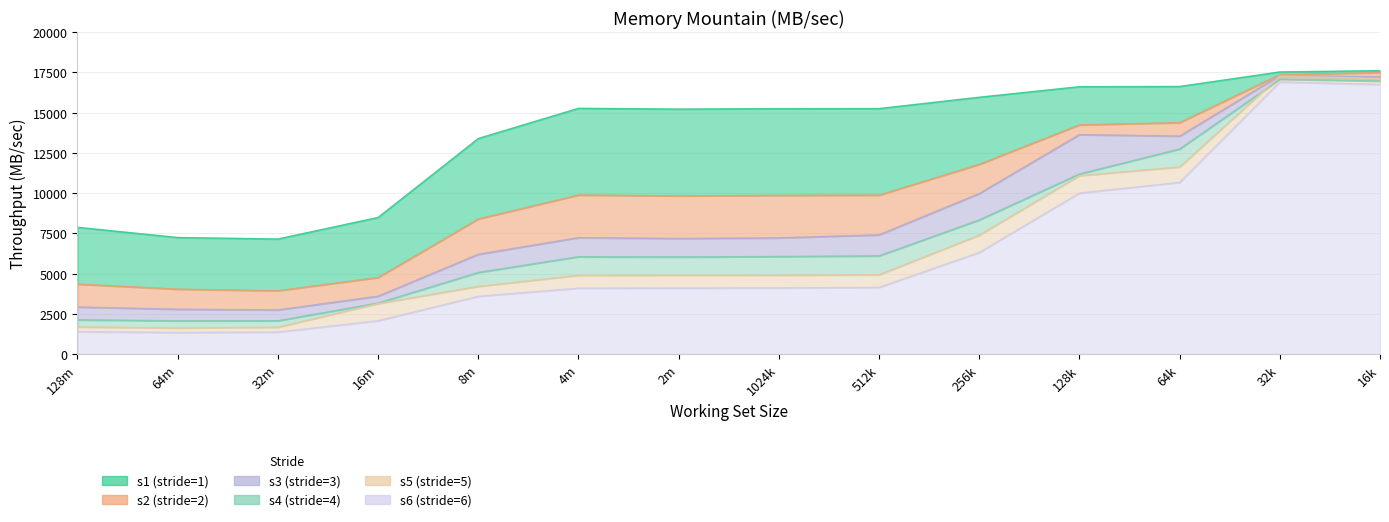

True or false: s4 and s2 intersect in this chart.

False